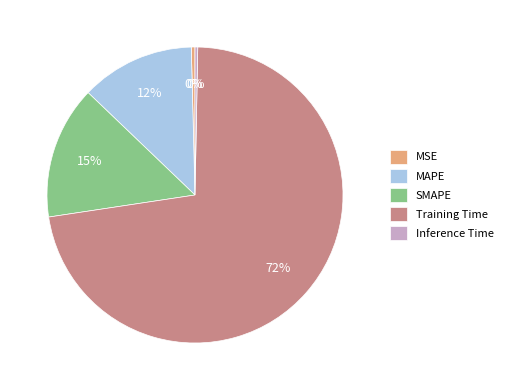

Combined, do MSE and MAPE account for over 50%?

No